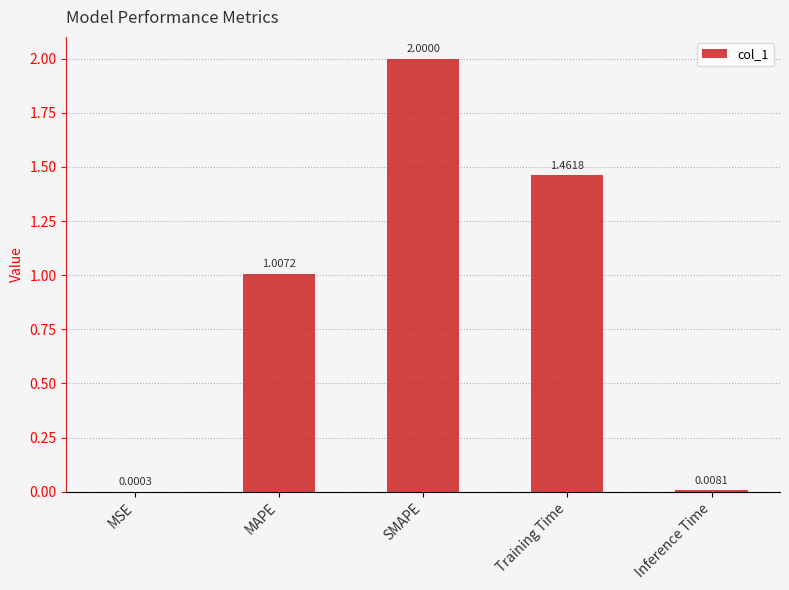

Where does the data first go above 1?

MAPE